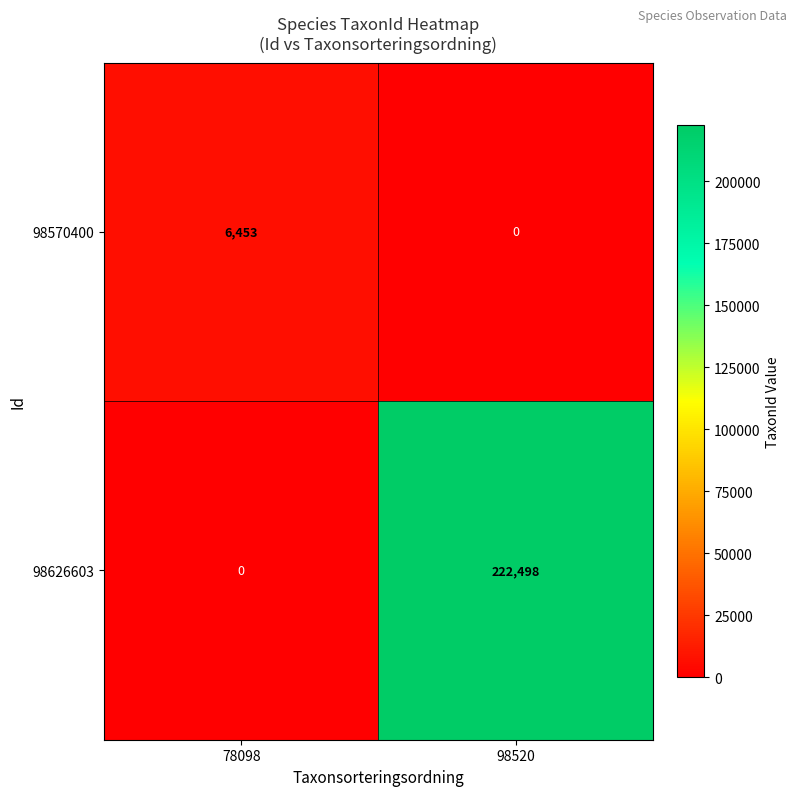

At which label is 98570400 closest to 3226?

98520